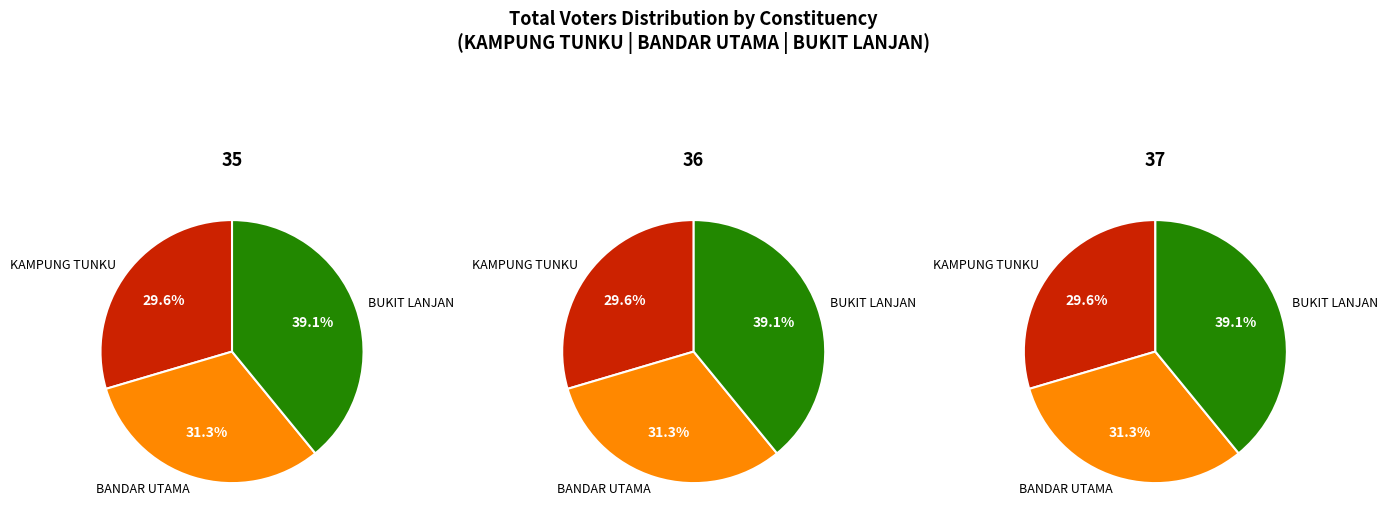

What is the change in value from KAMPUNG TUNKU to BUKIT LANJAN?

+15616